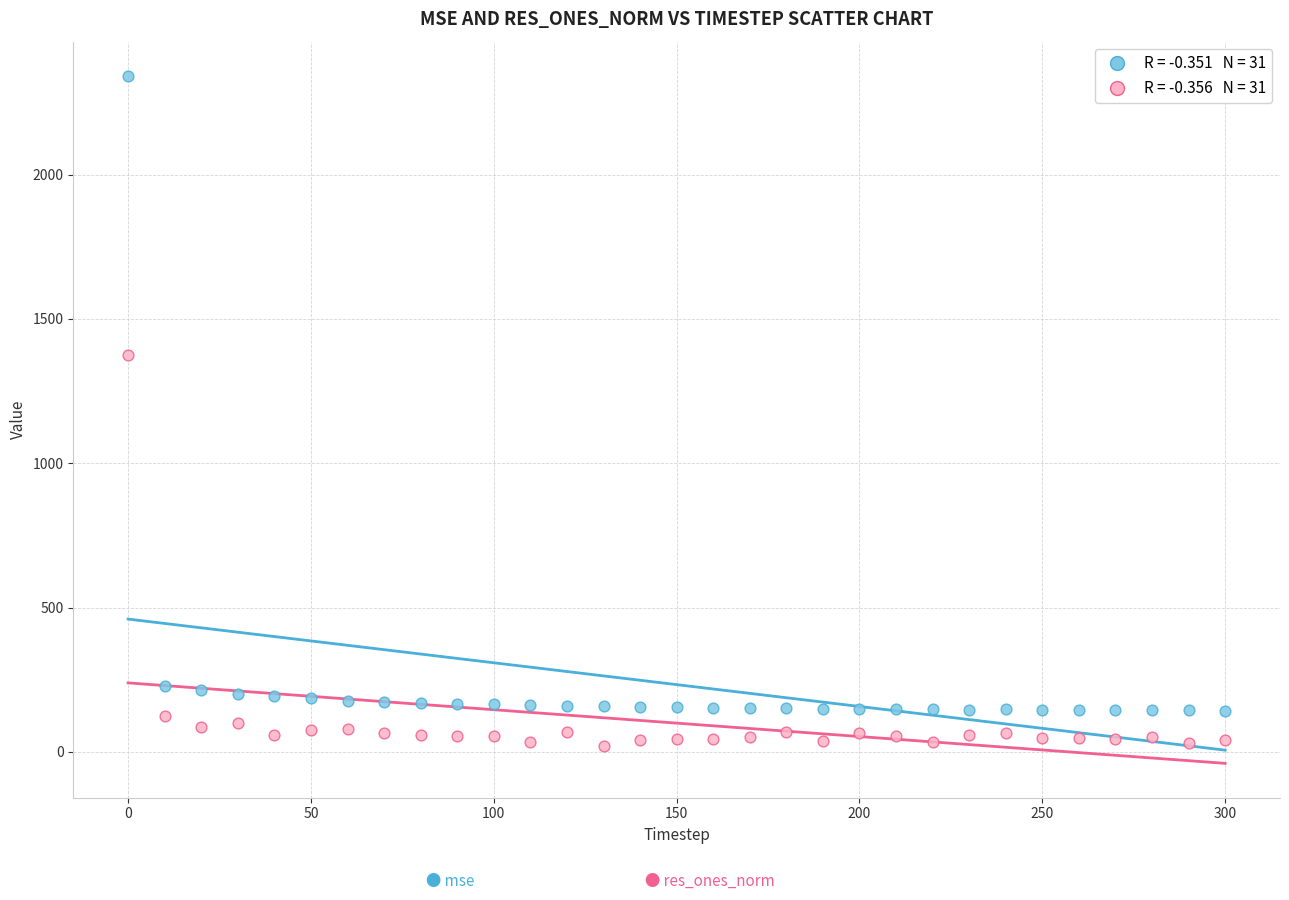

Across all data points, what is the range of X values (max minus min)?

300.0